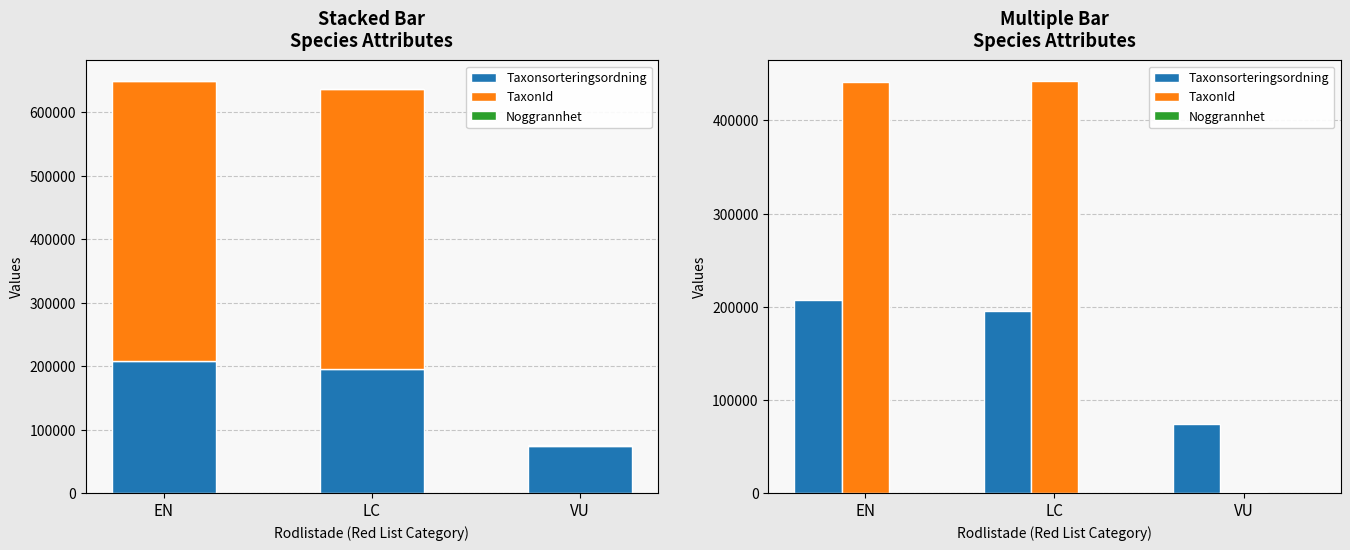

Are the bars grouped side by side (vs. stacked)?

Yes